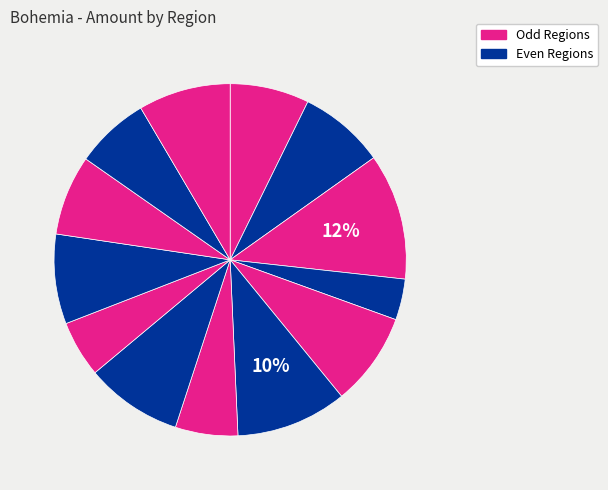

Which category has the biggest portion of the pie?

EF